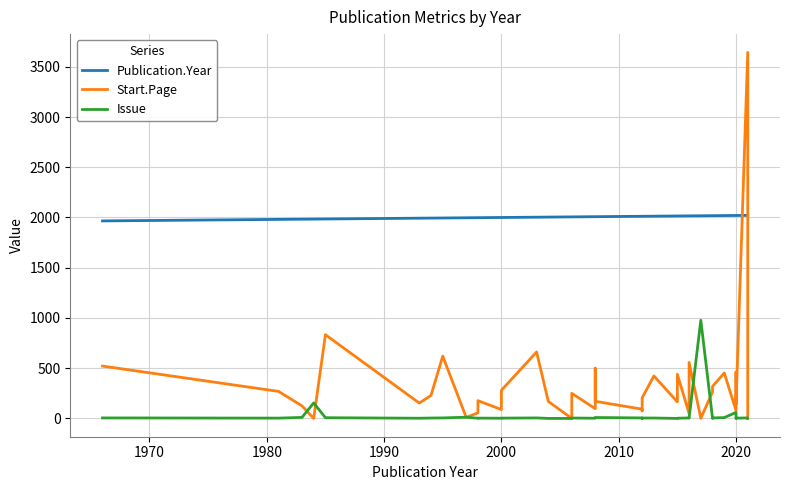

At how many categories does at least one series exceed 2799?

1